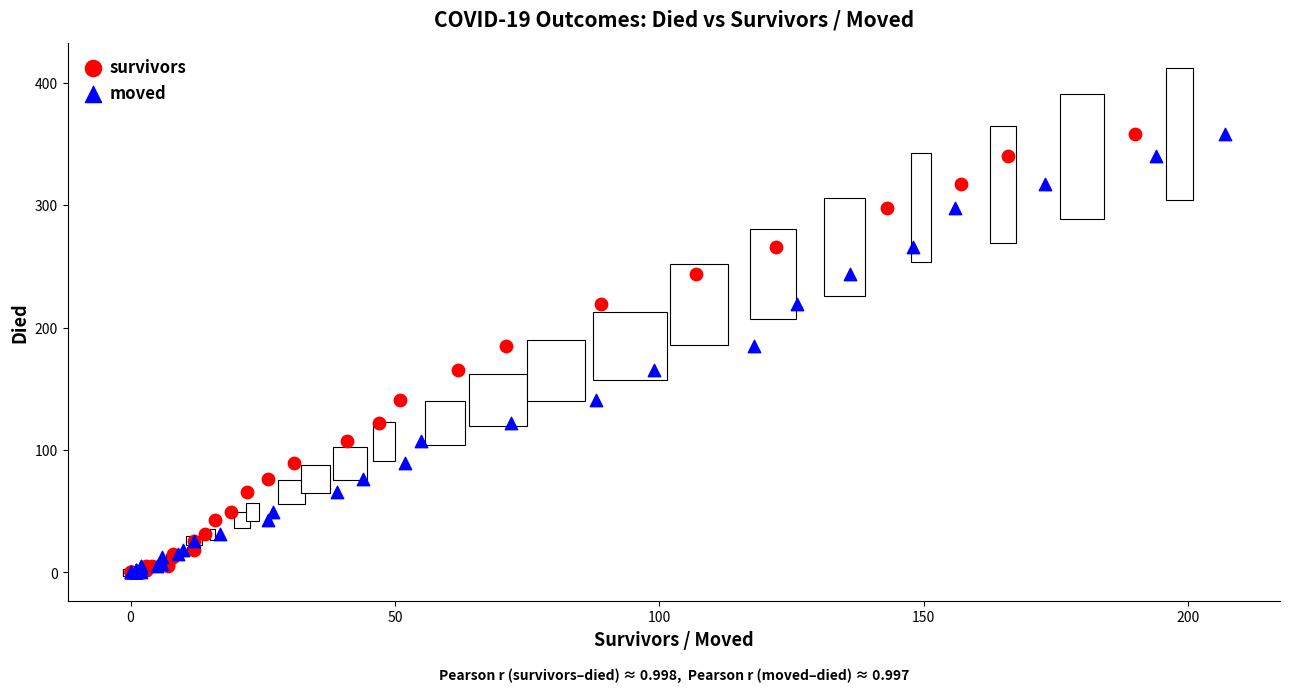

What are all the series names shown in the legend?

survivors, moved